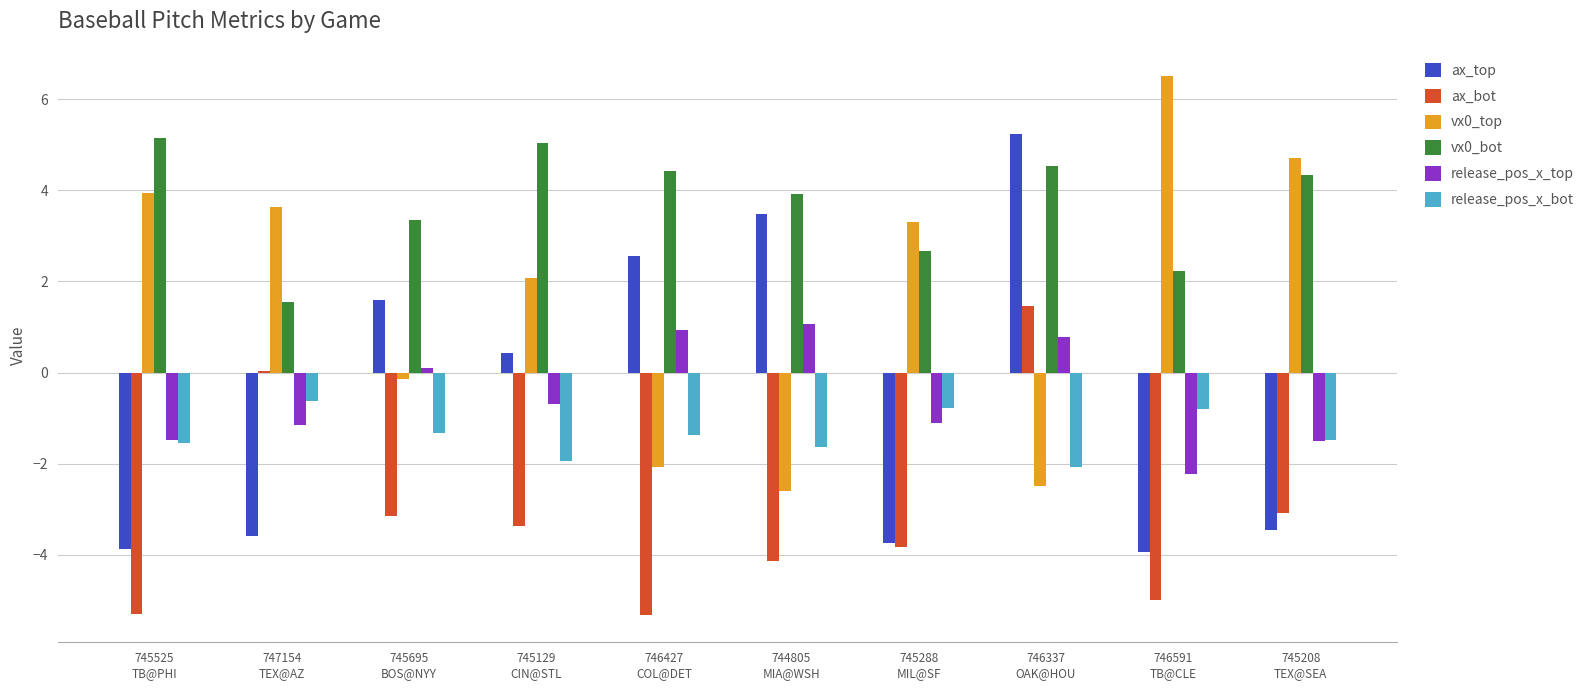

What is the highest value of the ax_bot series?

1.5